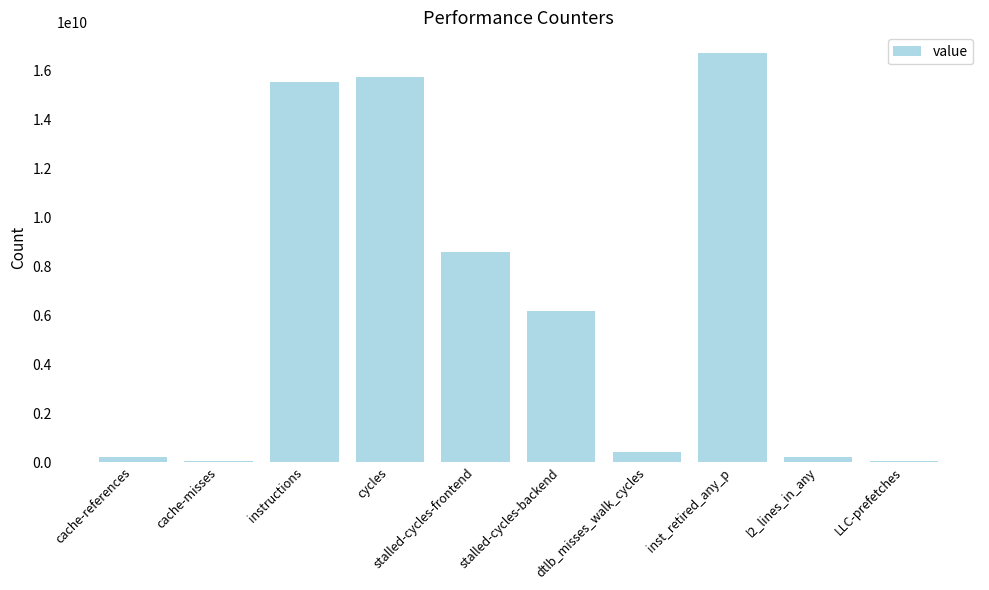

At which label is the value closest to 8379500014?

stalled-cycles-frontend